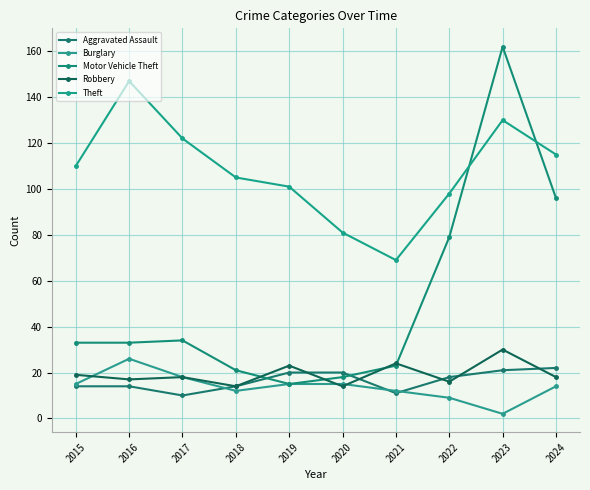

Which has a higher value, 2022 or 2024?

2024